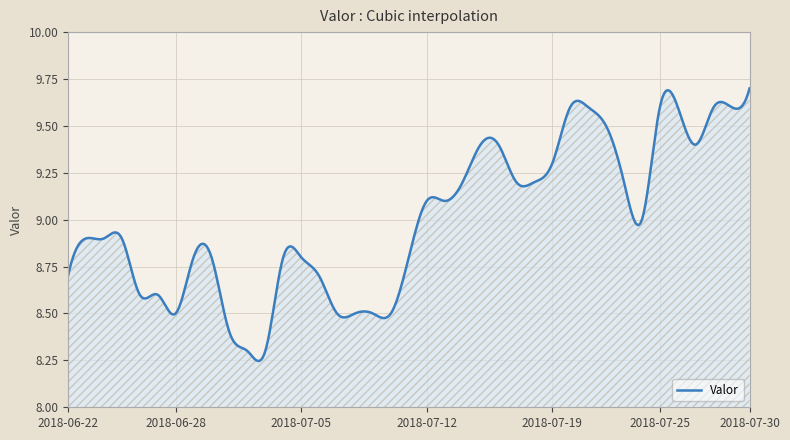

Is this an area chart (filled region under the line)?

Yes